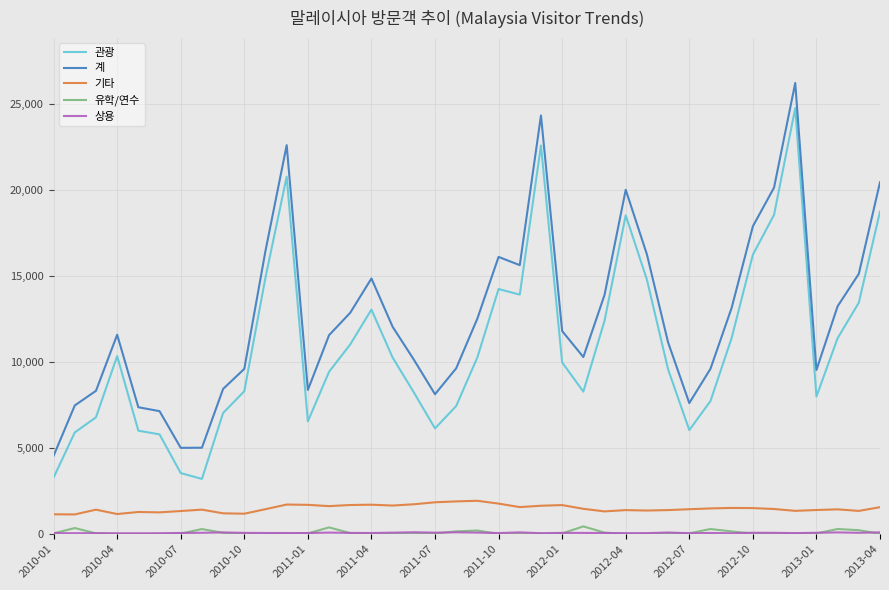

At how many categories does at least one series exceed 19715?

6